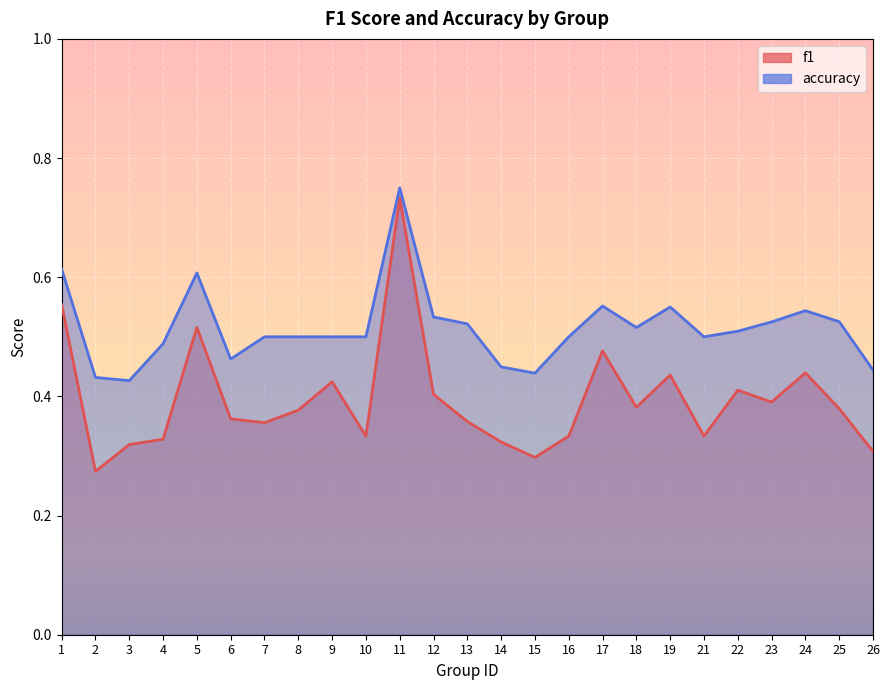

True or false: accuracy has a value of 0.9 at 24.

False